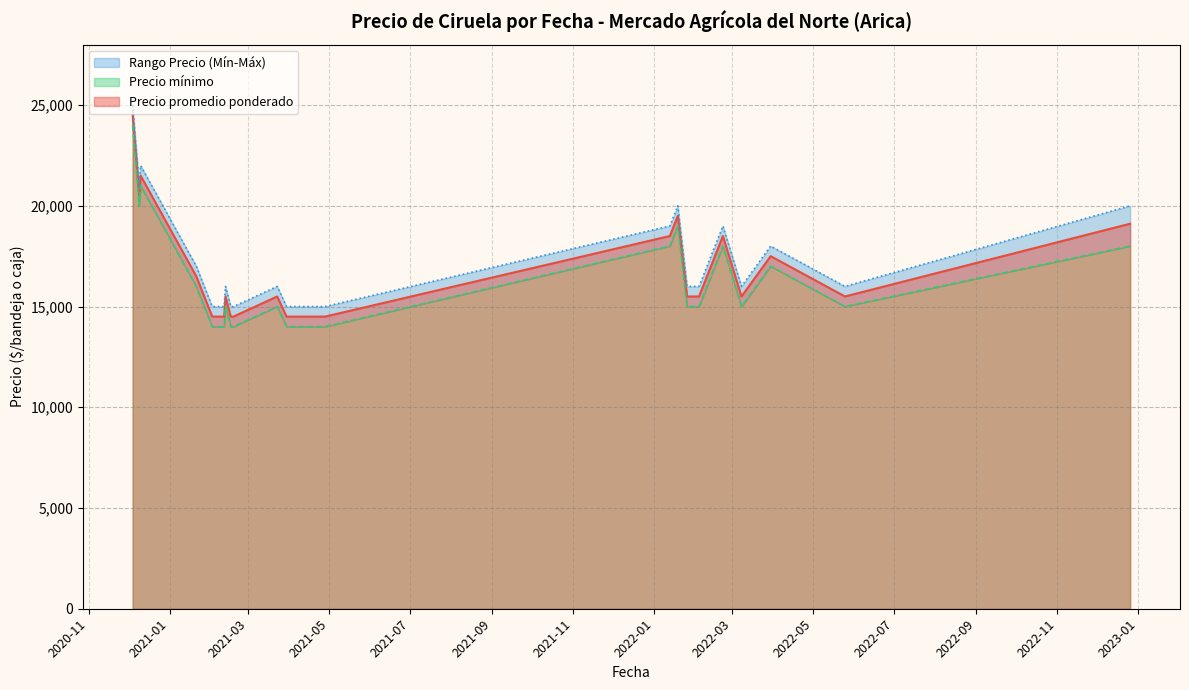

What is the value of the Precio promedio ponderado point at the 11th from the left?

14500